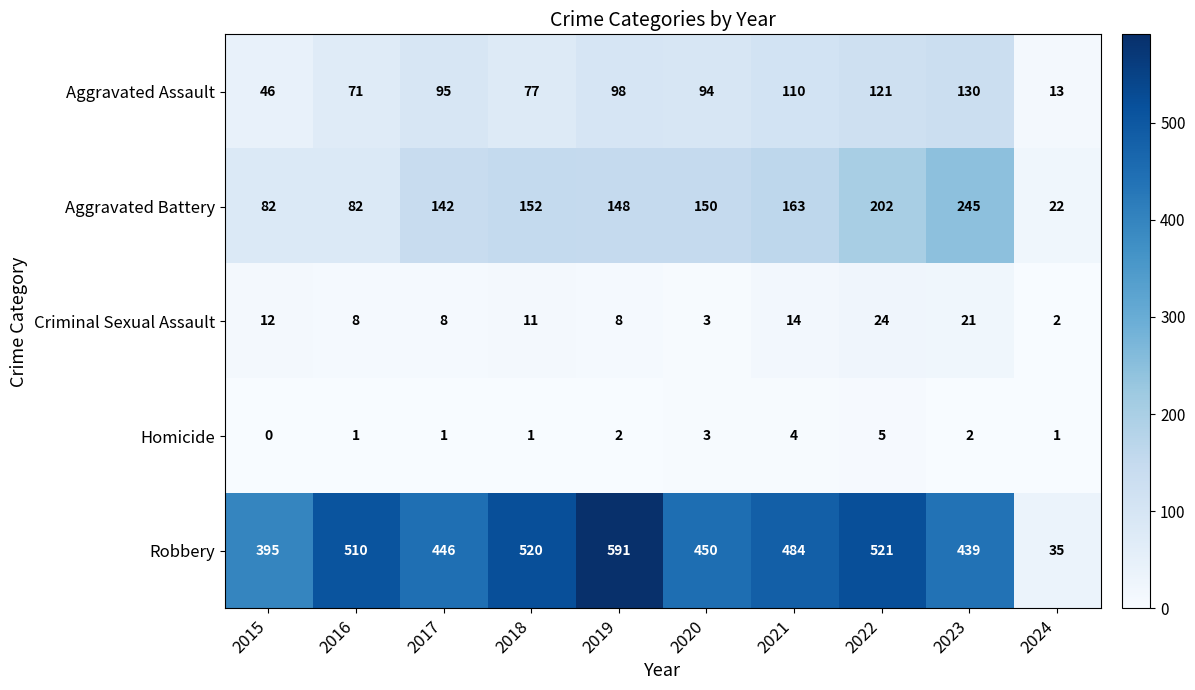

What is the difference between the maximum and minimum values in the Criminal Sexual Assault series?

22